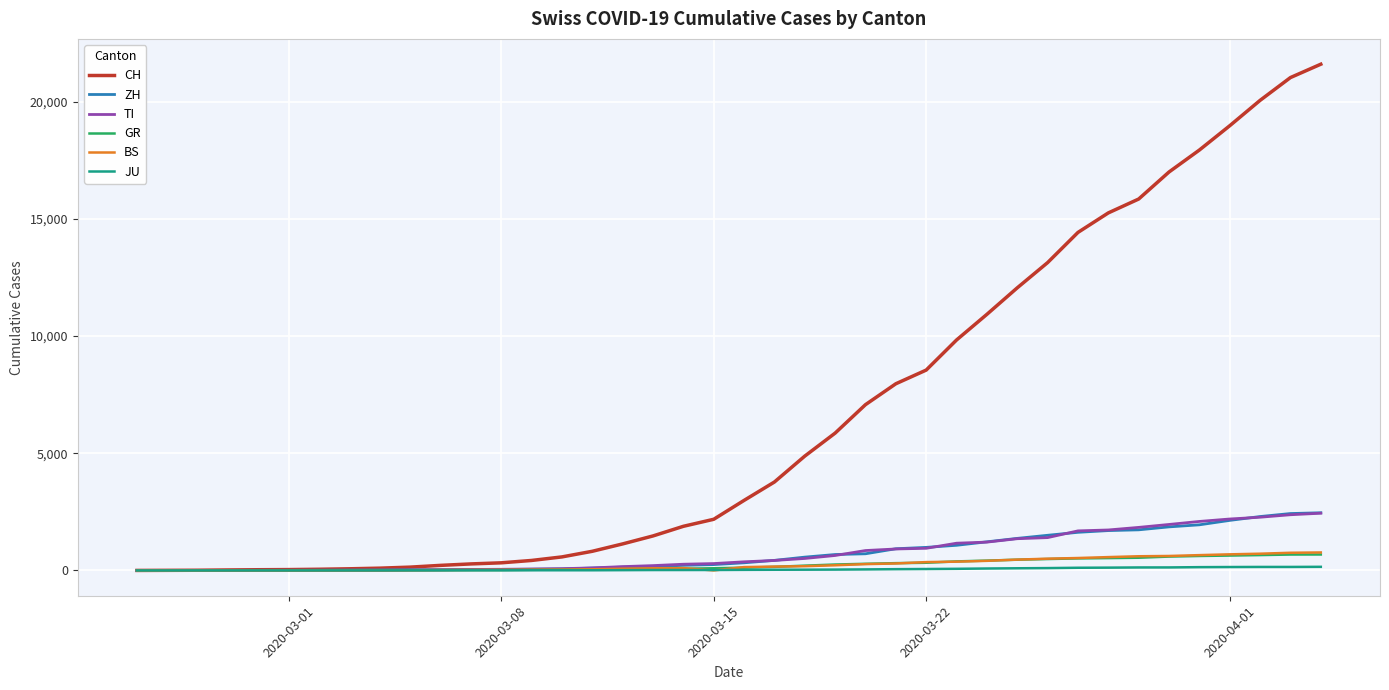

What is the difference between the second highest and second lowest values in the BS series?

754